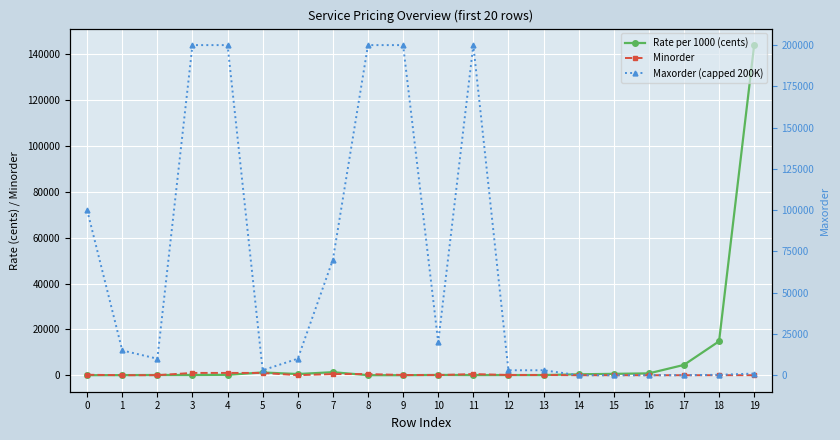

What are all the series names shown in the legend?

Rate per 1000 (cents), Minorder, Maxorder (capped 200K)